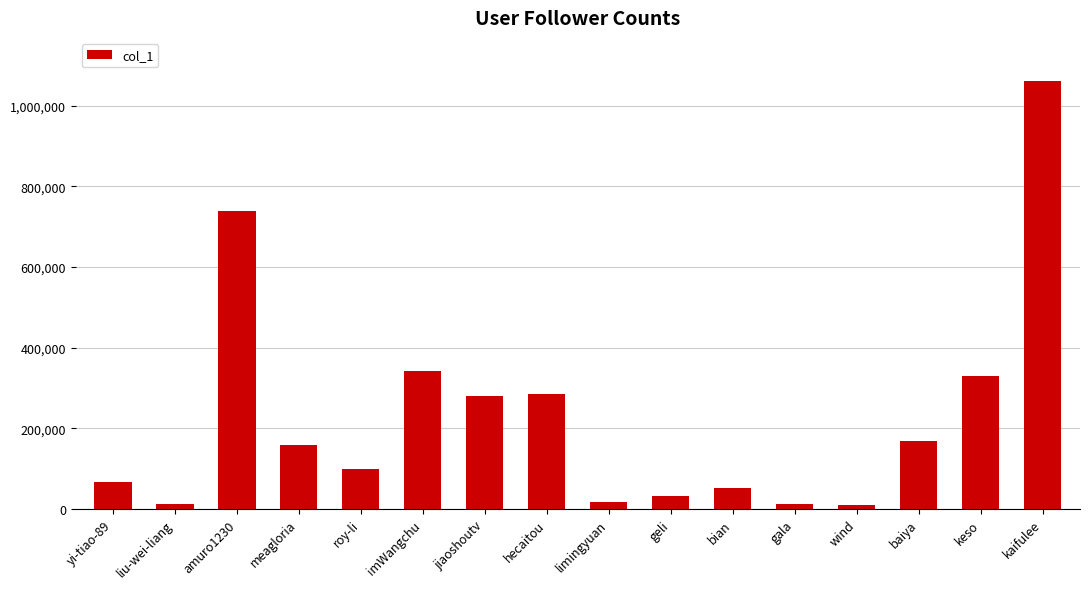

What is the label of the 4th bar from the right?

wind